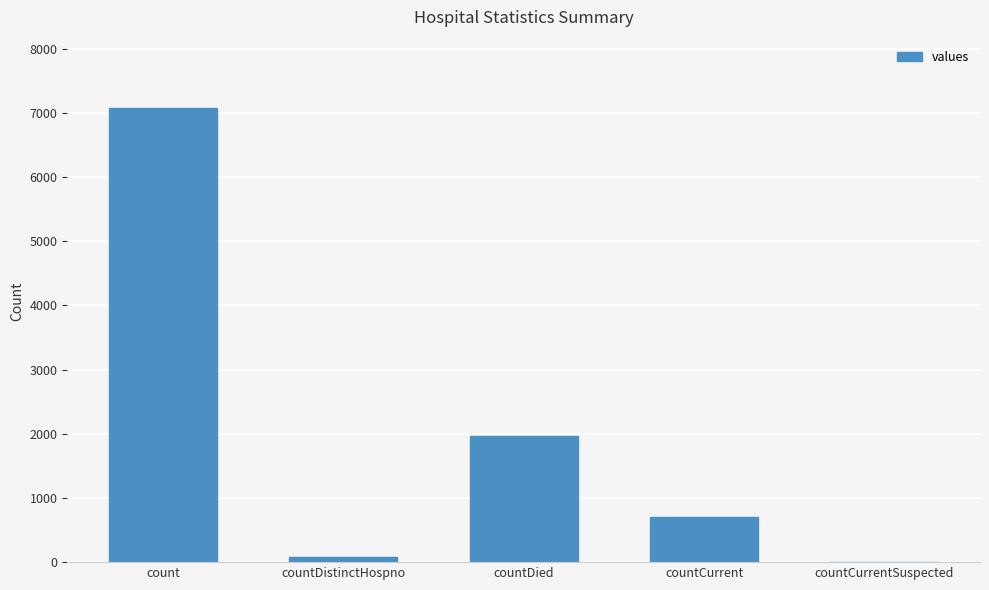

What is the sum of all values?

9831